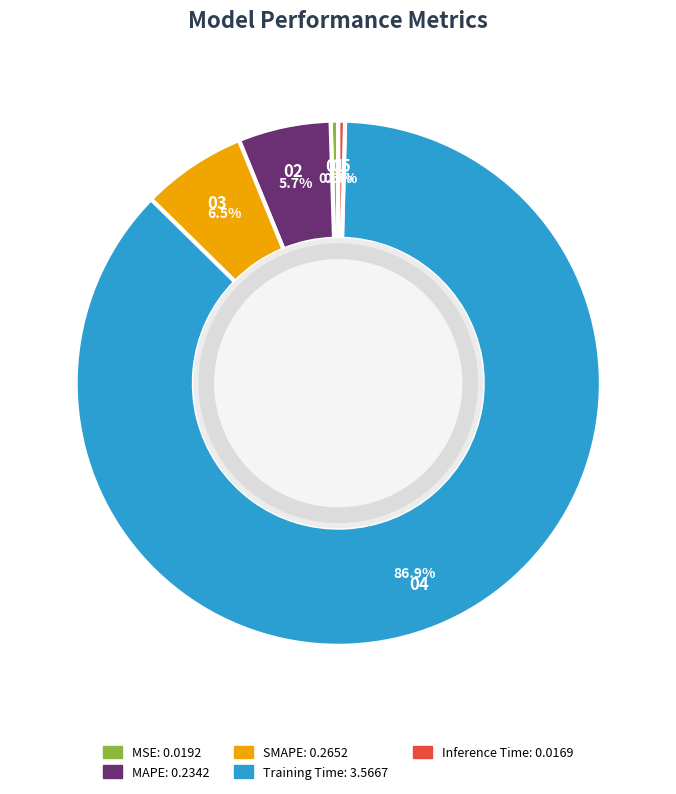

To the nearest percent, what portion does MAPE represent?

6%